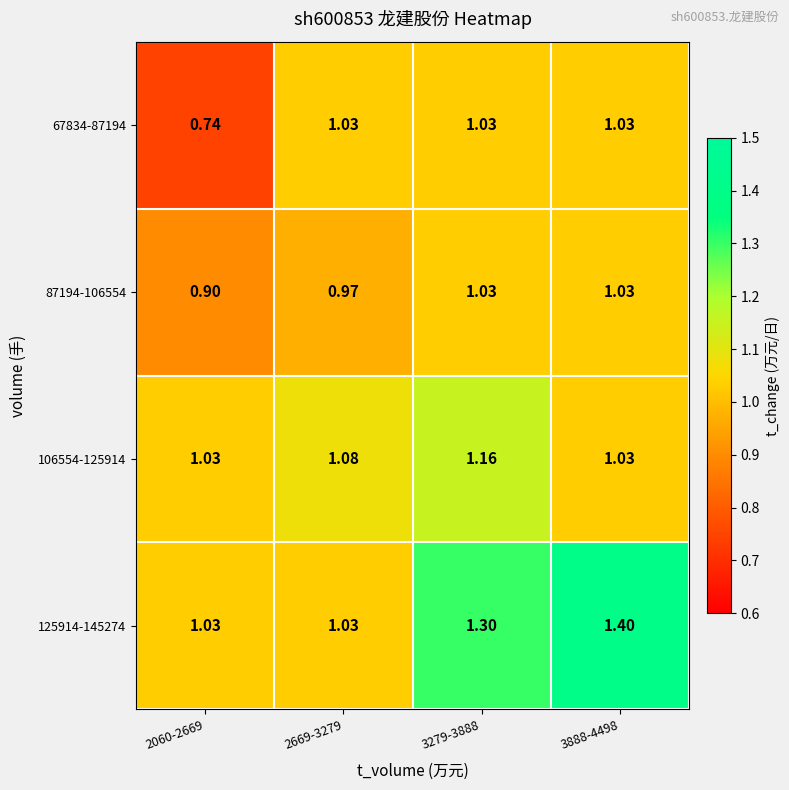

Reading left to right, what are all the values shown in this chart?

67834-87194: 2060-2669=0.7	2669-3279=1.0	3279-3888=1.0	3888-4498=1.0
87194-106554: 2060-2669=0.9	2669-3279=1.0	3279-3888=1.0	3888-4498=1.0
106554-125914: 2060-2669=1.0	2669-3279=1.1	3279-3888=1.2	3888-4498=1.0
125914-145274: 2060-2669=1.0	2669-3279=1.0	3279-3888=1.3	3888-4498=1.4